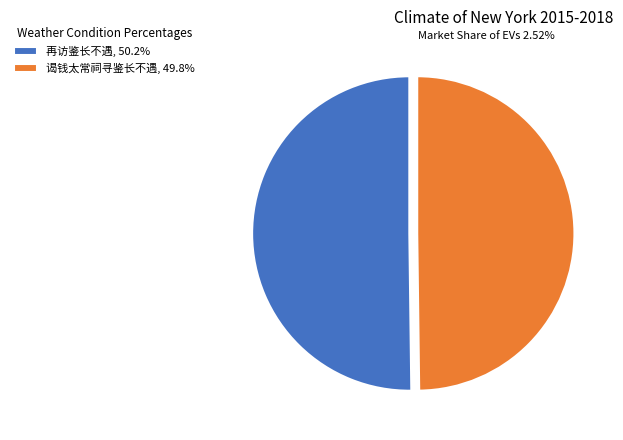

Combined, do 谒钱太常祠寻鉴长不遇, 49.8% and 再访鉴长不遇, 50.2% account for over 50%?

Yes